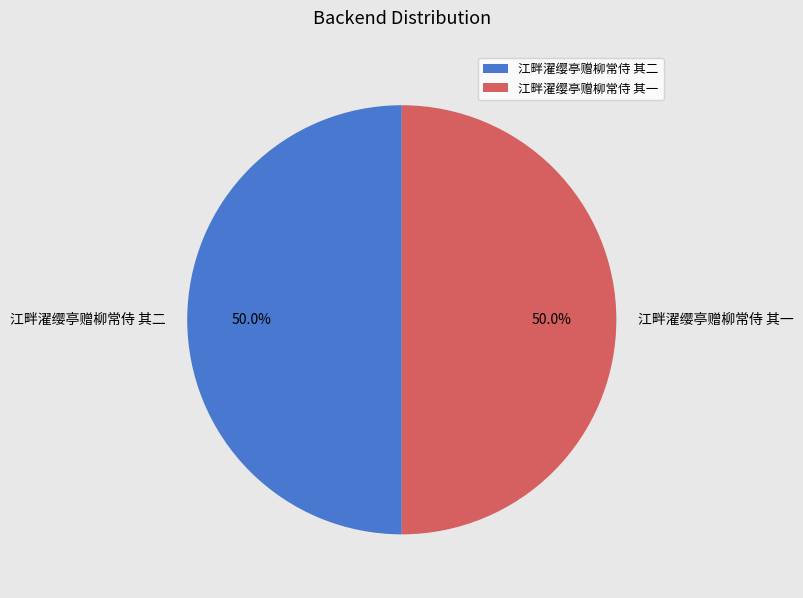

What is the ratio of the value at 江畔濯缨亭赠柳常侍 其二 to the value at 江畔濯缨亭赠柳常侍 其一?

1.0